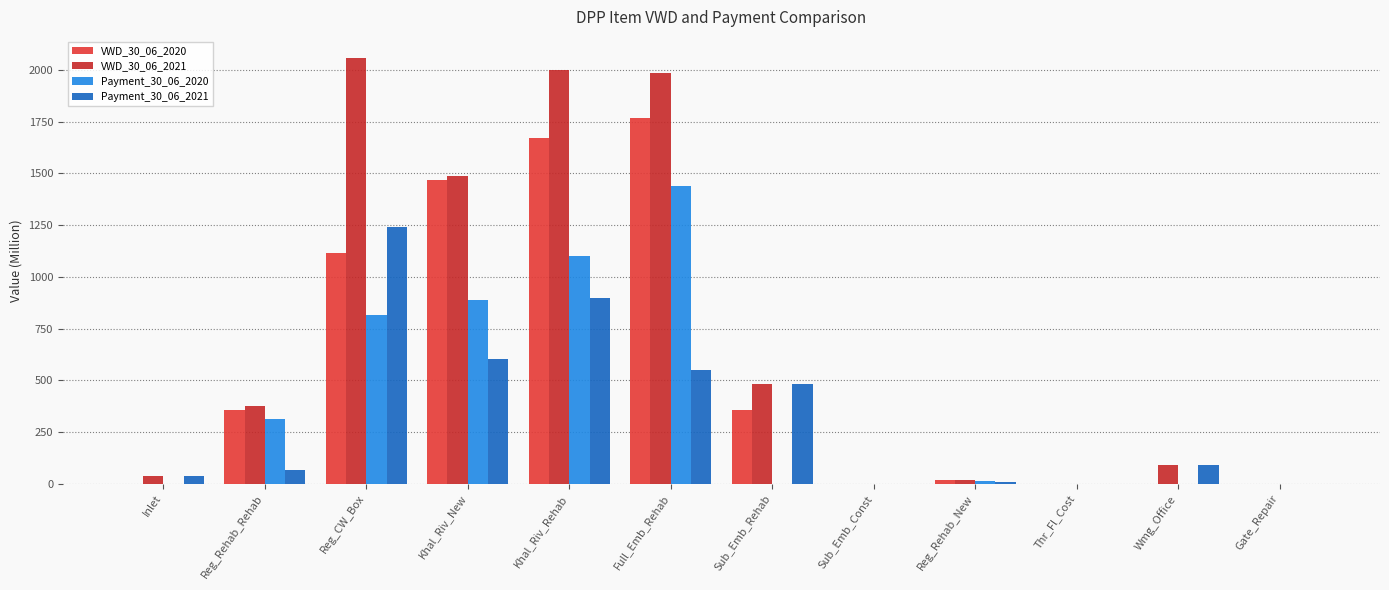

Is it true that Payment_30_06_2020 equals -463.8 at Inlet?

False